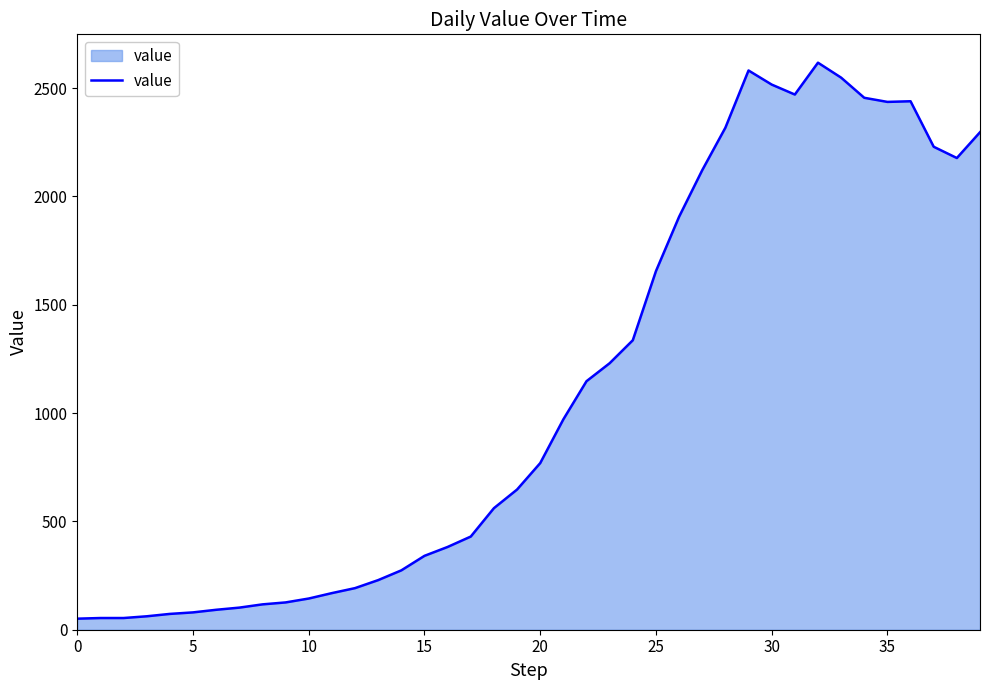

What is the greatest value displayed?

2617